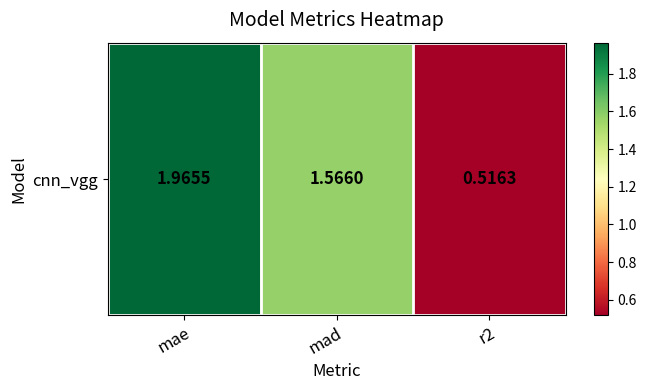

What is the average value?

1.3